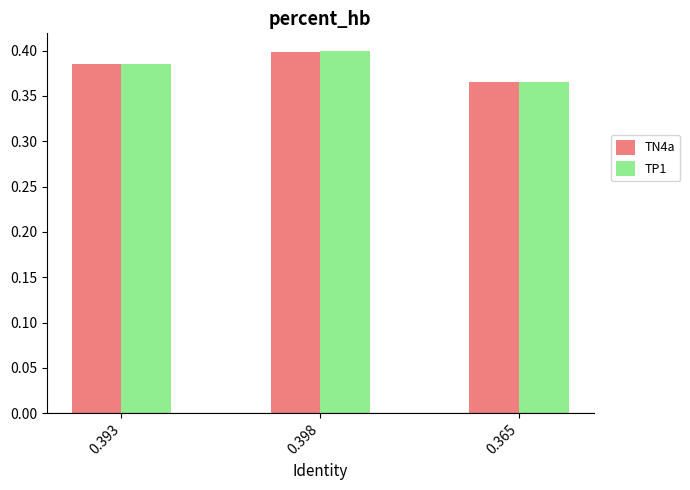

What is the sum of the TN4a values at 0.398 and 0.365?

0.8